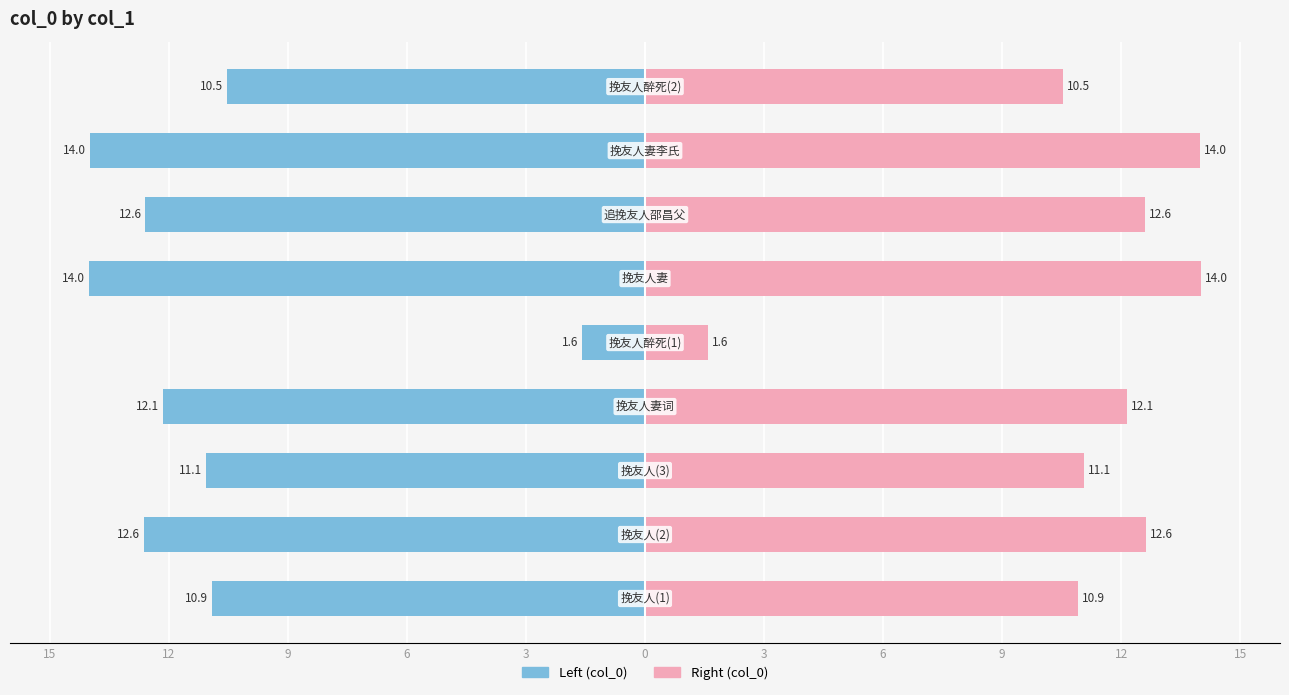

Does the chart contain stacked bars?

No